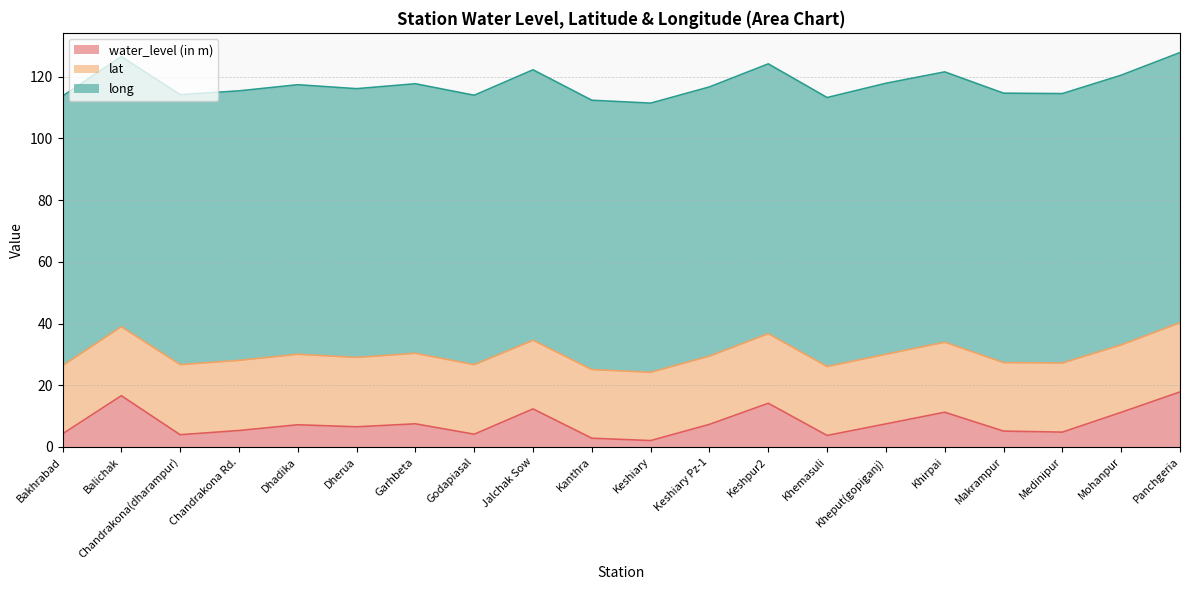

What is the spread (max minus min) of values at Makrampur?

82.2